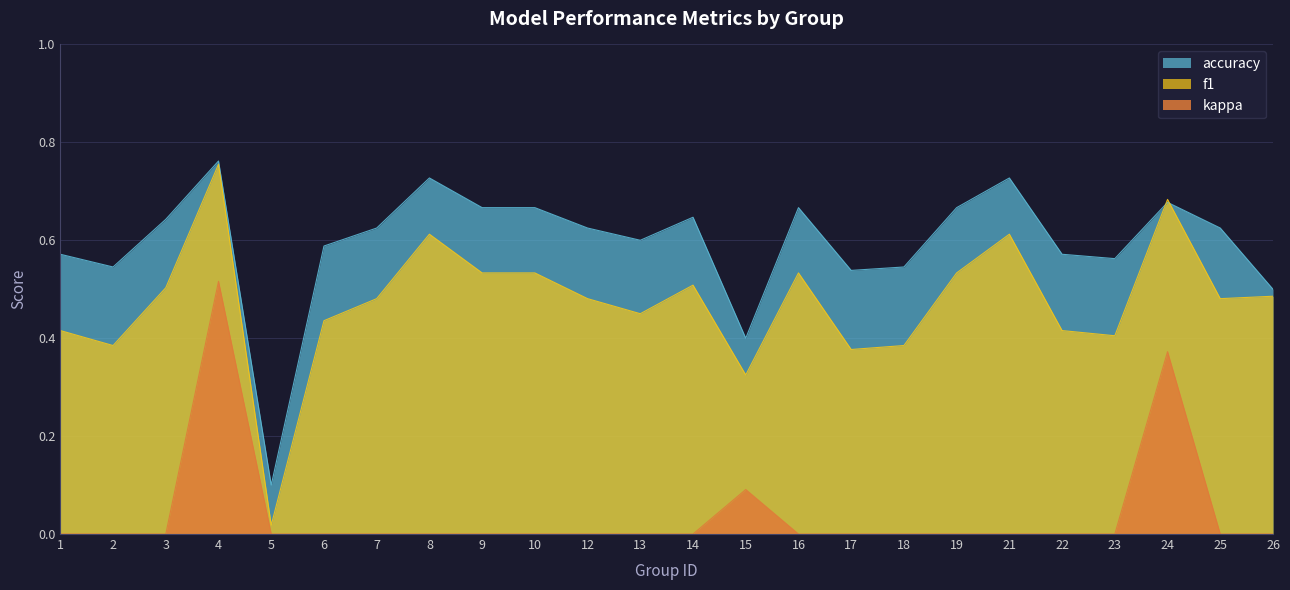

List the series in order of their peak value, lowest first.

kappa, f1, accuracy